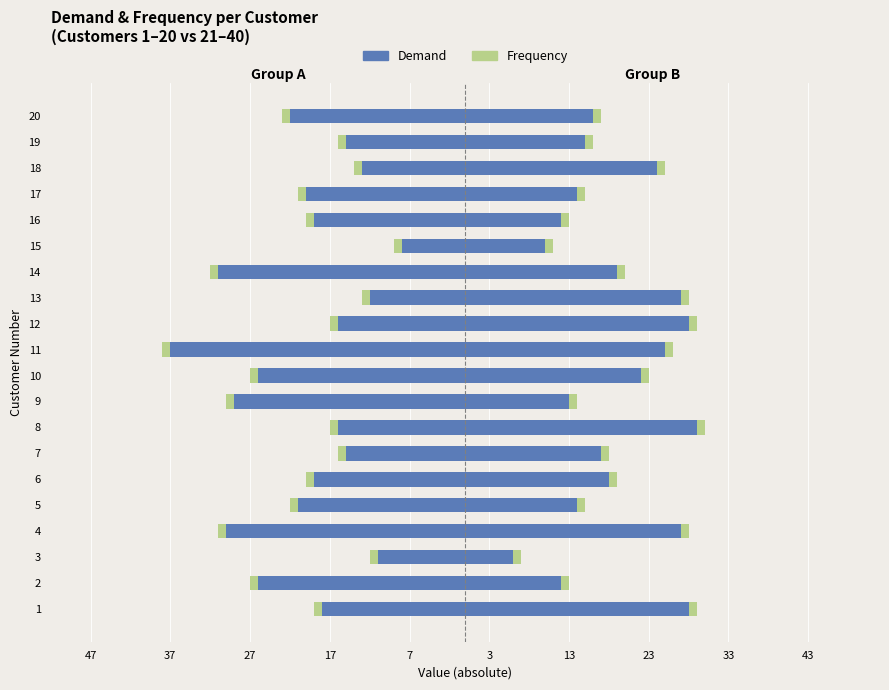

What is the sum of all Demand (Group B) values?

376.0